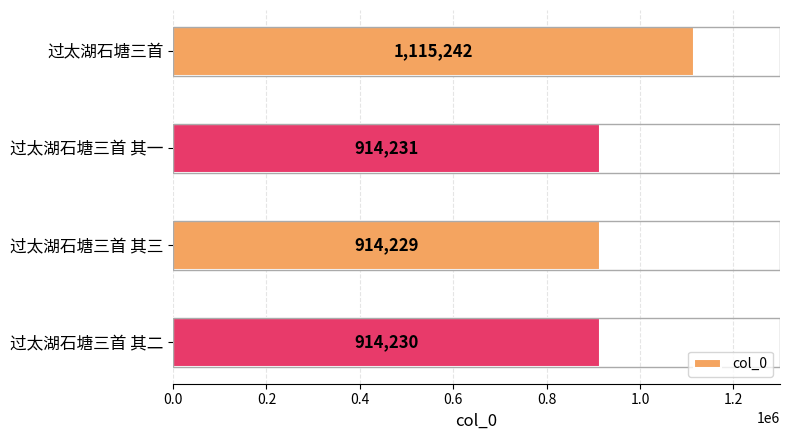

Are the bars grouped side by side (vs. stacked)?

No